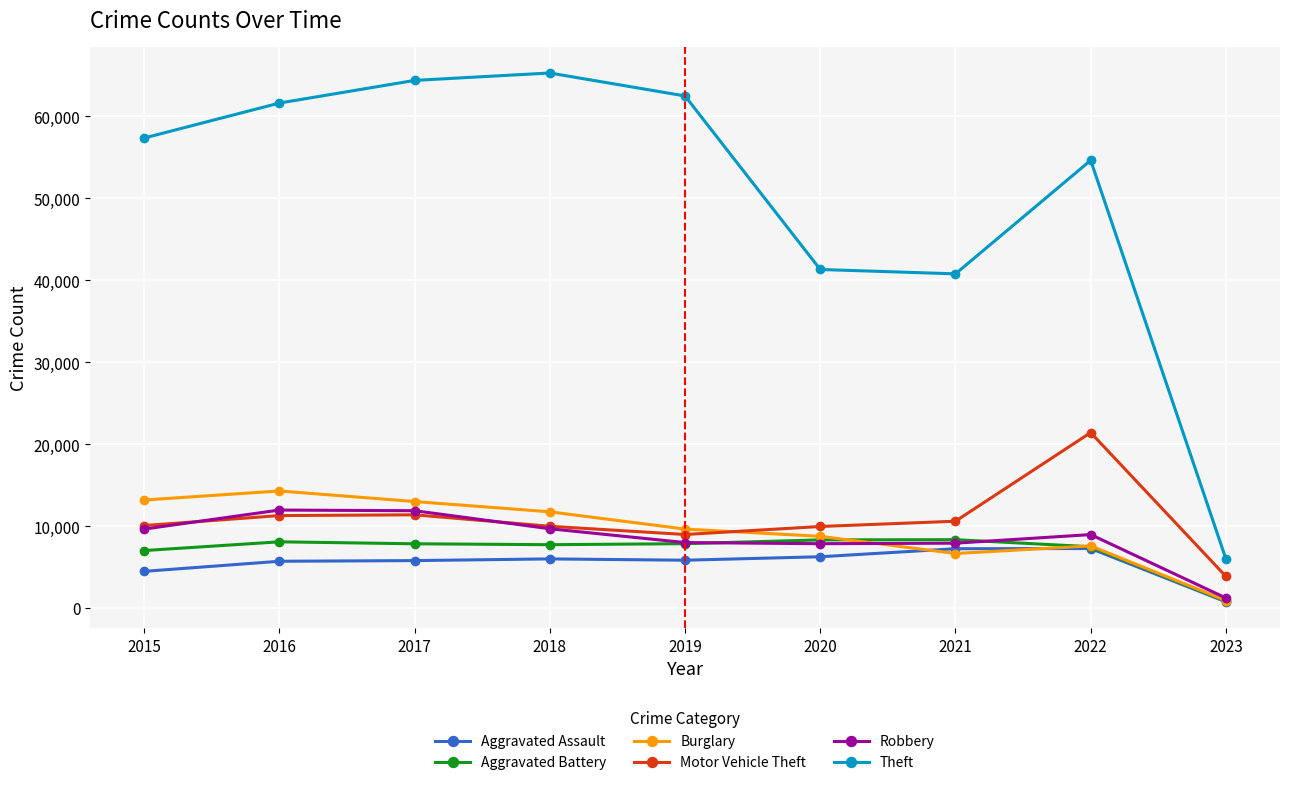

How many lines are shown in the chart?

6